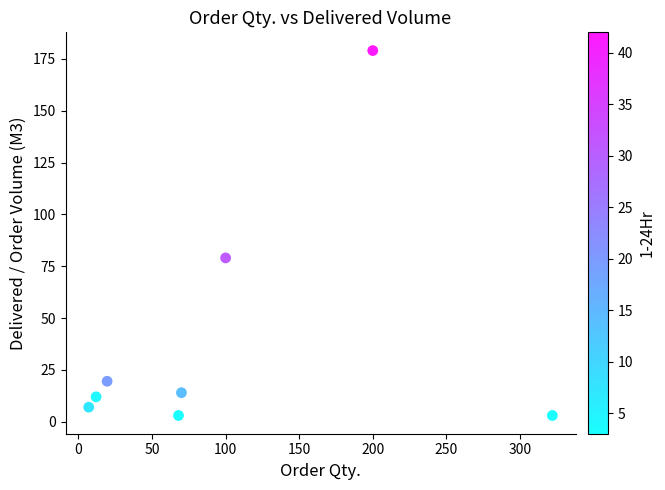

What Y value in the scatter plot is closest to 91?

79.0